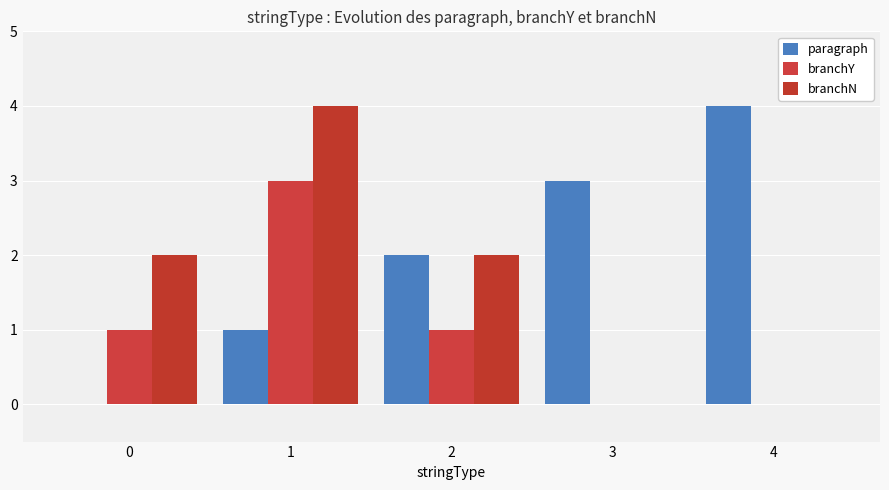

What are all the series names shown in the legend?

paragraph, branchY, branchN